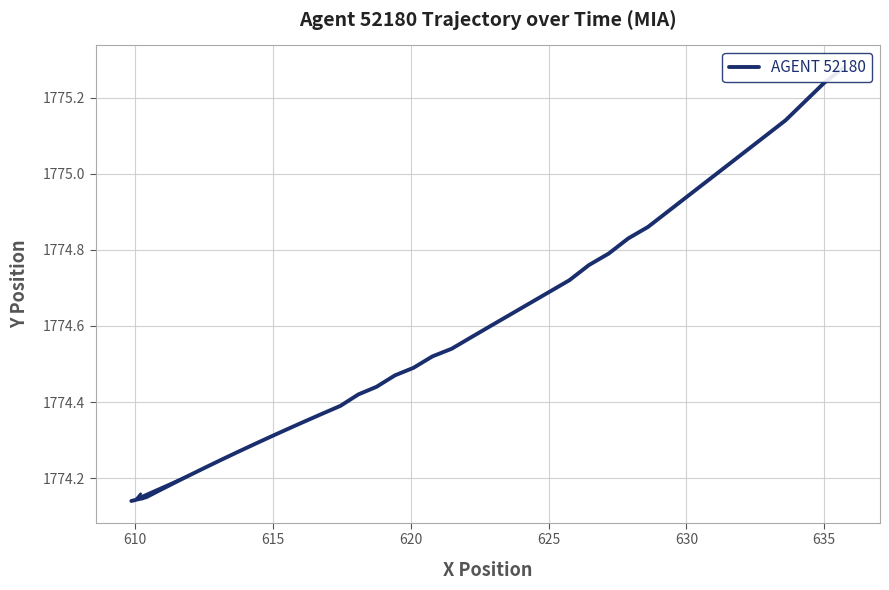

How many series are shown in this chart?

1